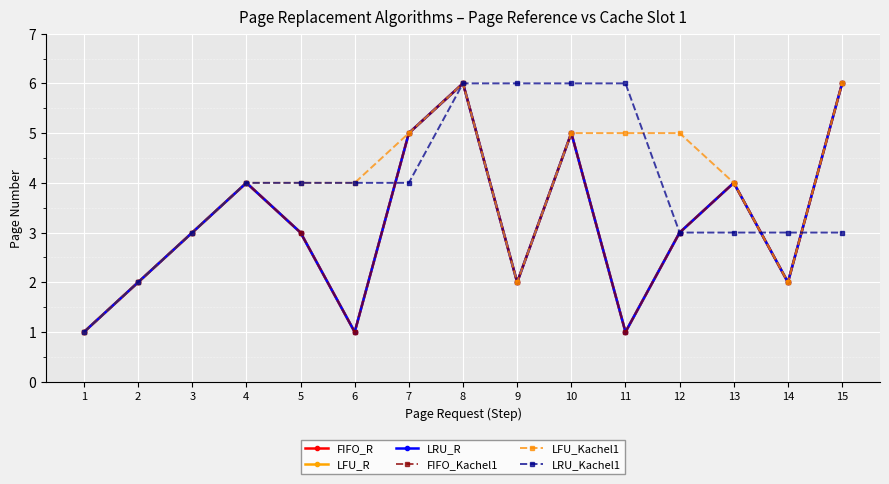

Does the chart have visible grid lines?

Yes